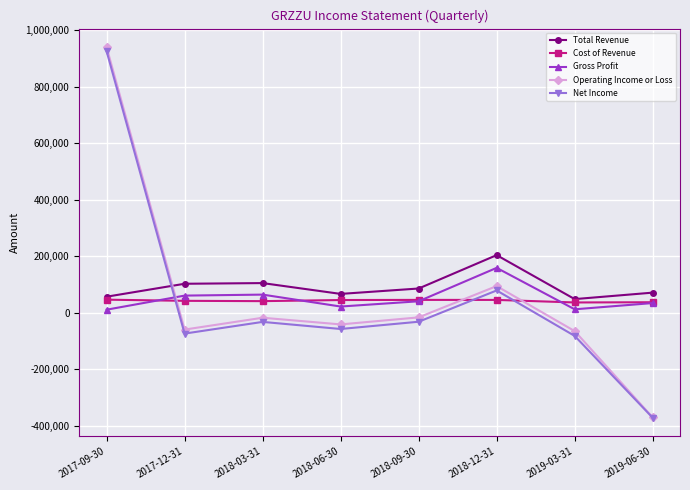

How many interior local valleys does the Operating Income or Loss series have?

2